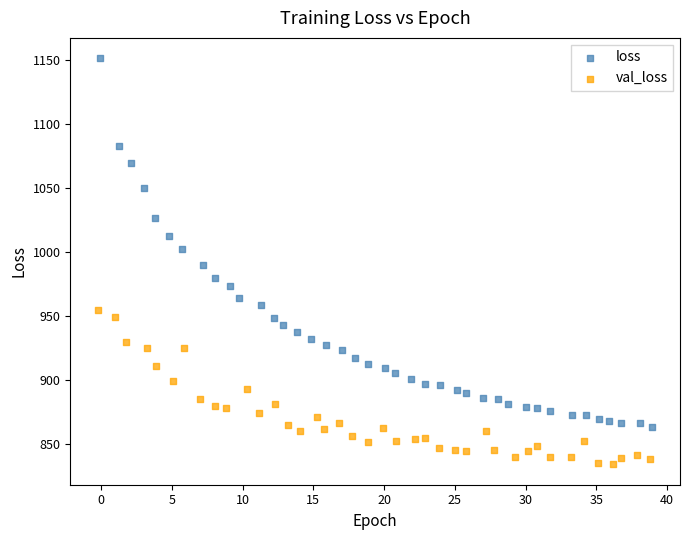

What are all the series names shown in the legend?

loss, val_loss